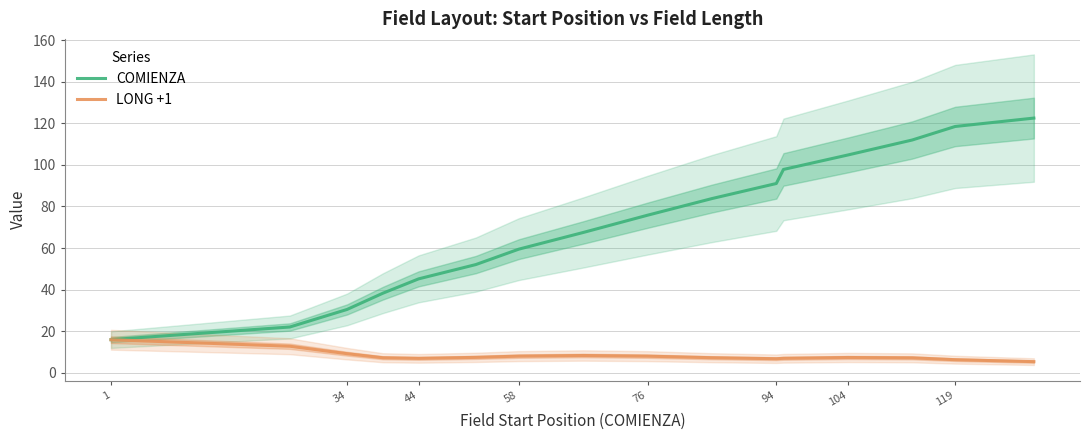

How many data points in LONG +1 are less than 7?

5